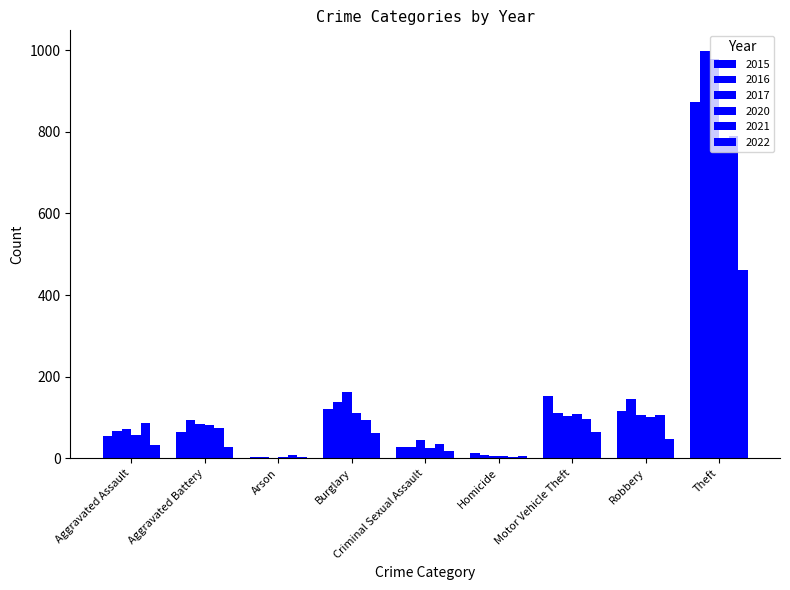

What is the smallest value displayed?

1